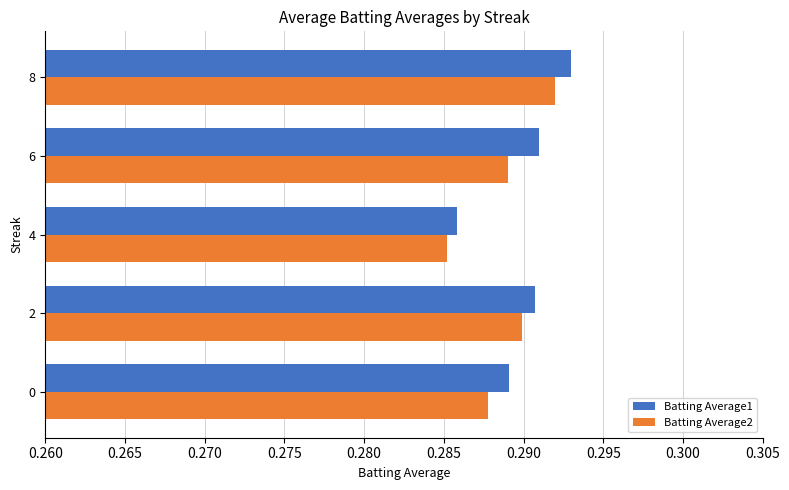

Which series has the widest spread of values?

Batting Average1